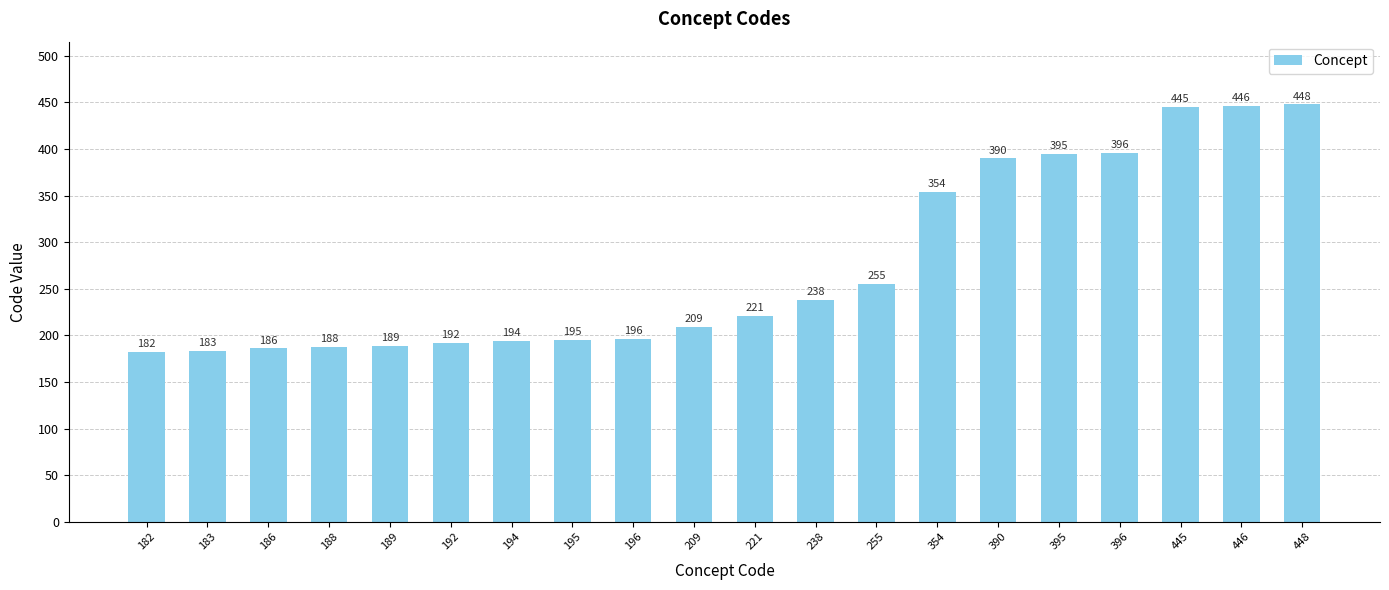

Is it true that the value at 186 is 186?

True